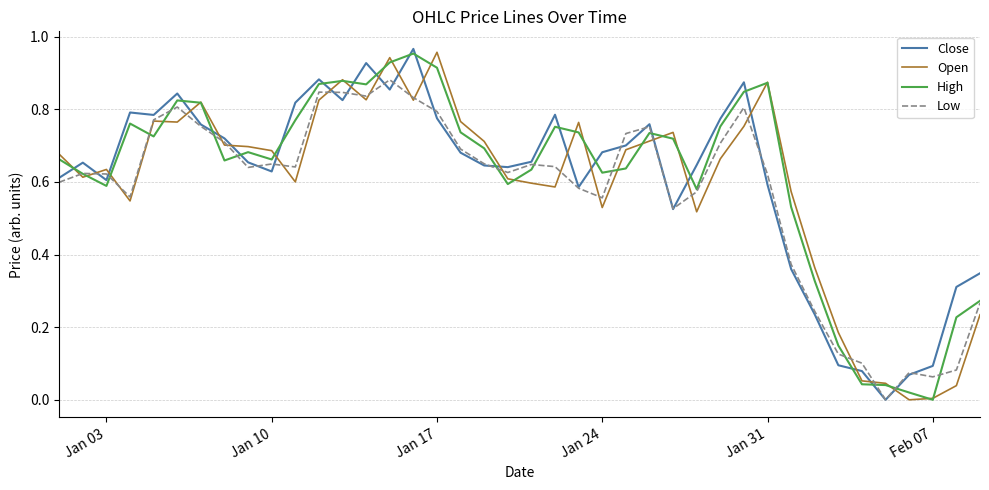

How many interior local valleys does the High series have?

9